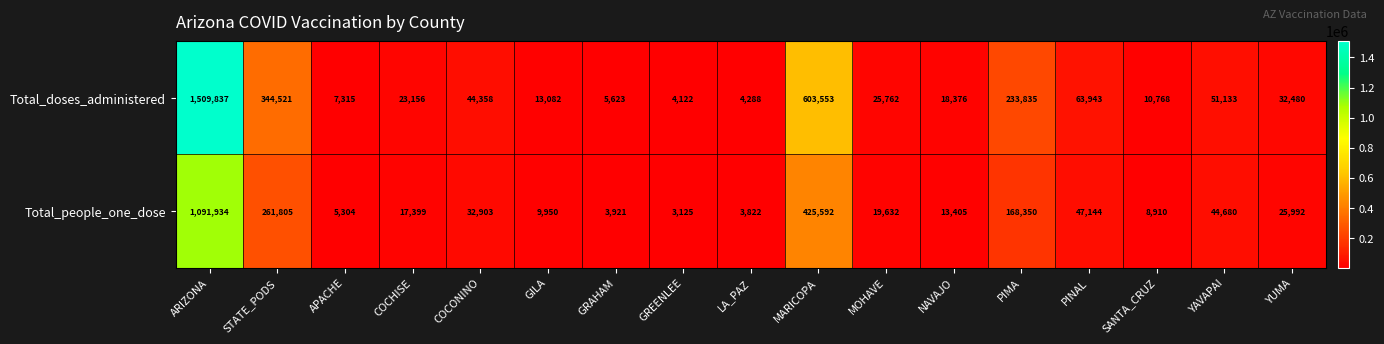

At which category is the sum across all series the highest?

ARIZONA